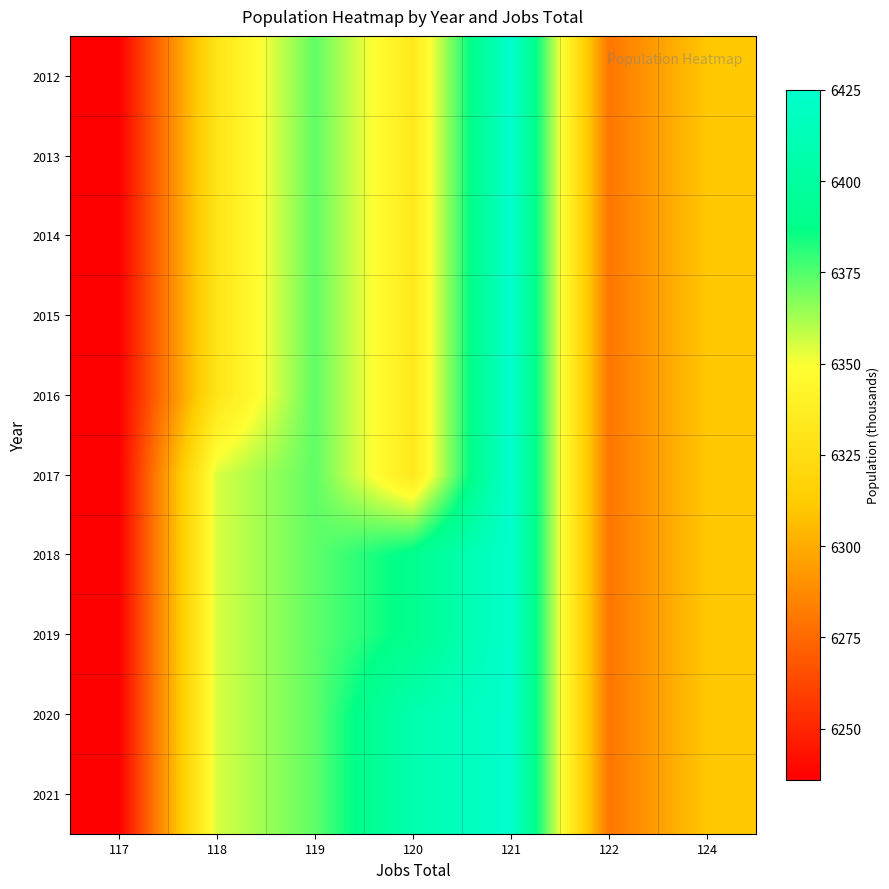

Reading left to right, list all the values displayed in this chart.

2012: 117=6236	118=6330	119=6373	120=6333	121=6425	122=6280	124=6310
2013: 117=6236	118=6330	119=6373	120=6333	121=6425	122=6280	124=6310
2014: 117=6236	118=6330	119=6373	120=6333	121=6425	122=6280	124=6310
2015: 117=6236	118=6330	119=6373	120=6333	121=6425	122=6280	124=6310
2016: 117=6236	118=6330	119=6373	120=6333	121=6425	122=6280	124=6310
2017: 117=6236	118=6355	119=6373	120=6333	121=6425	122=6280	124=6310
2018: 117=6236	118=6355	119=6373	120=6390	121=6425	122=6280	124=6310
2019: 117=6236	118=6355	119=6373	120=6390	121=6425	122=6280	124=6310
2020: 117=6236	118=6355	119=6373	120=6408	121=6425	122=6280	124=6310
2021: 117=6236	118=6355	119=6373	120=6408	121=6425	122=6280	124=6310